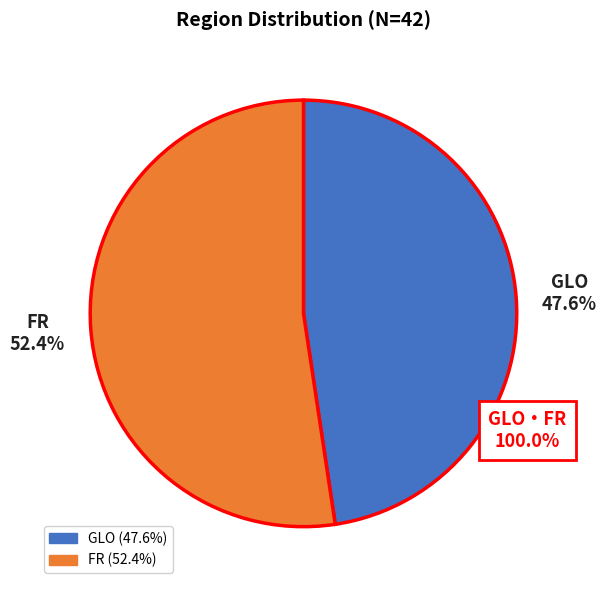

Is FR the majority of the pie?

Yes